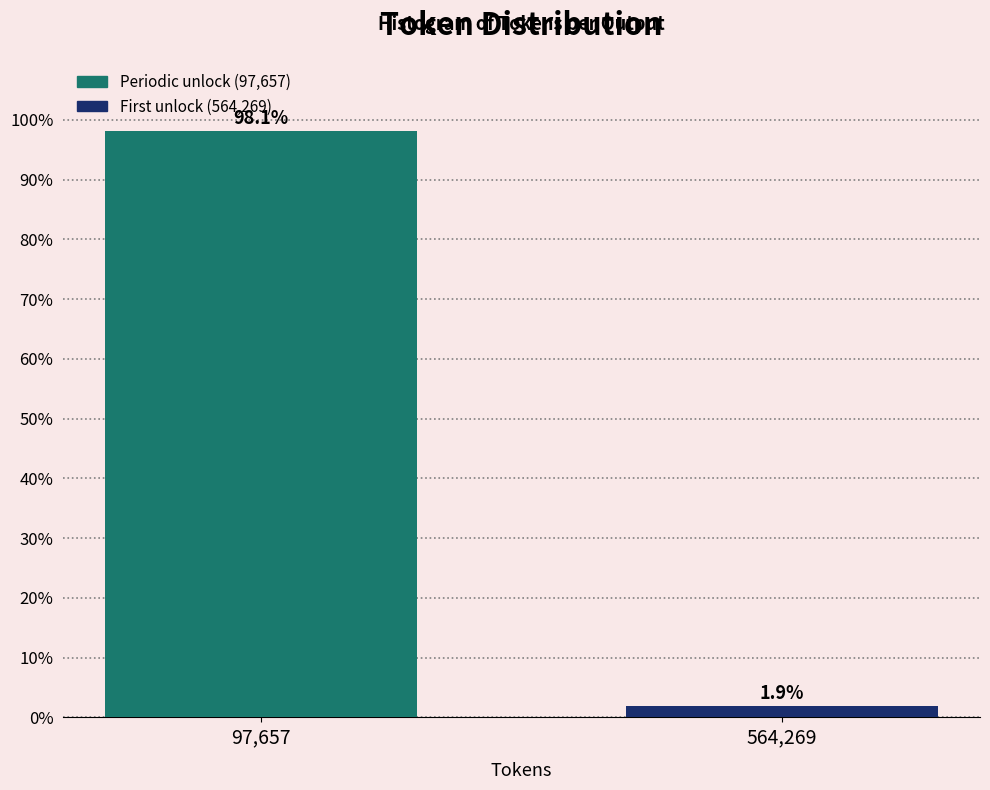

Reading right to left, list all the values displayed in this chart.

564,269=1.9	97,657=98.1